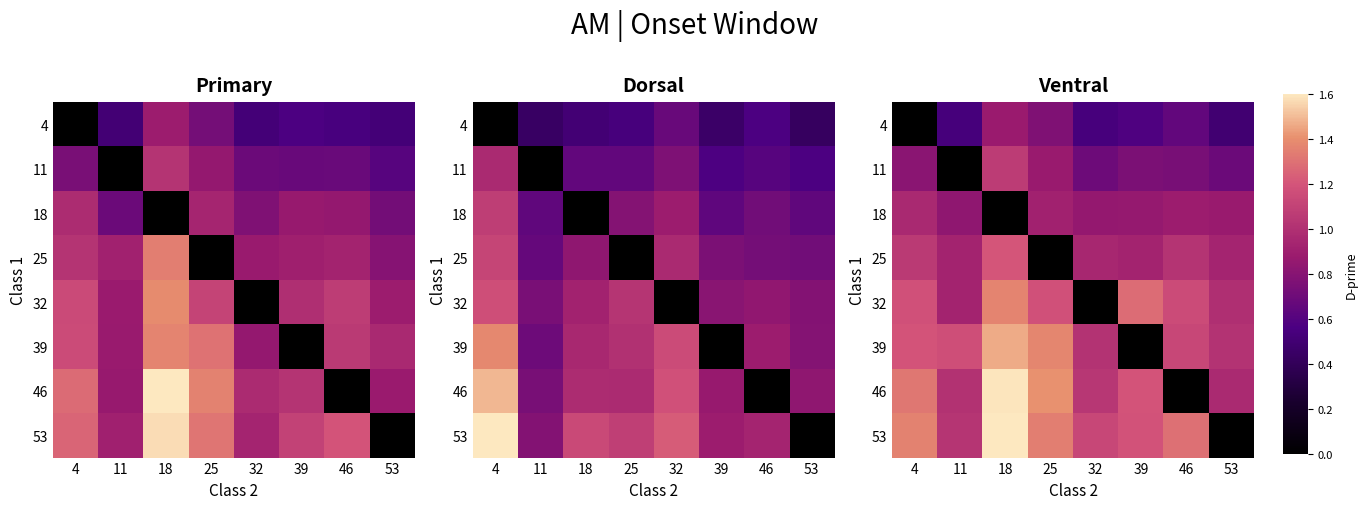

What value does the 11 series have at 32?

0.7